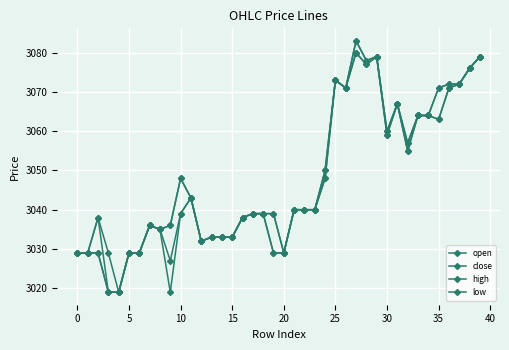

List the series in order of their overall mean, highest first.

high, close, open, low